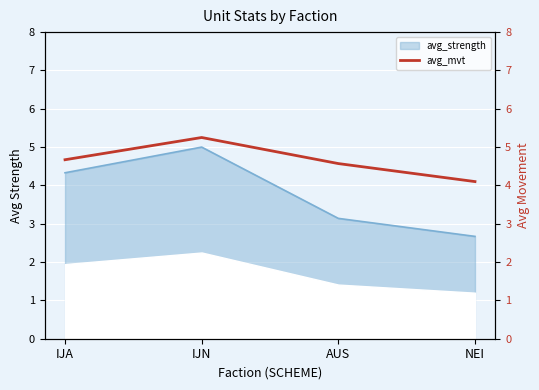

What is the highest value of the avg_strength series?

5.0